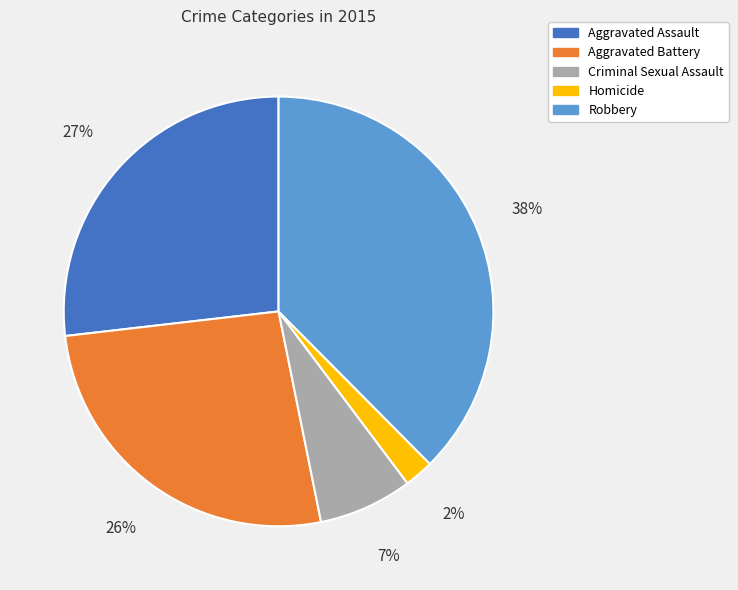

Count the number of slices in the pie.

5